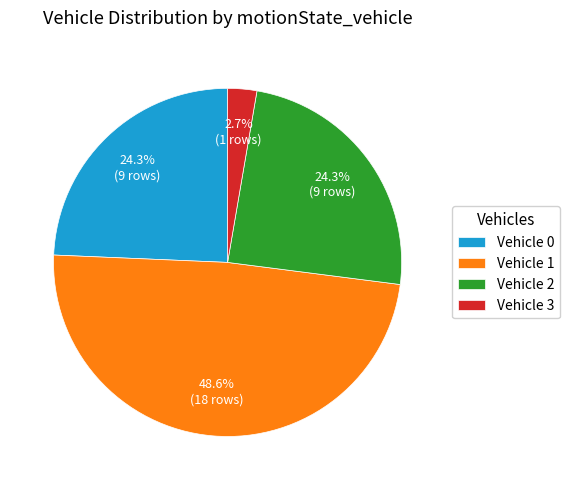

What is the smallest slice in the pie chart?

Vehicle 3